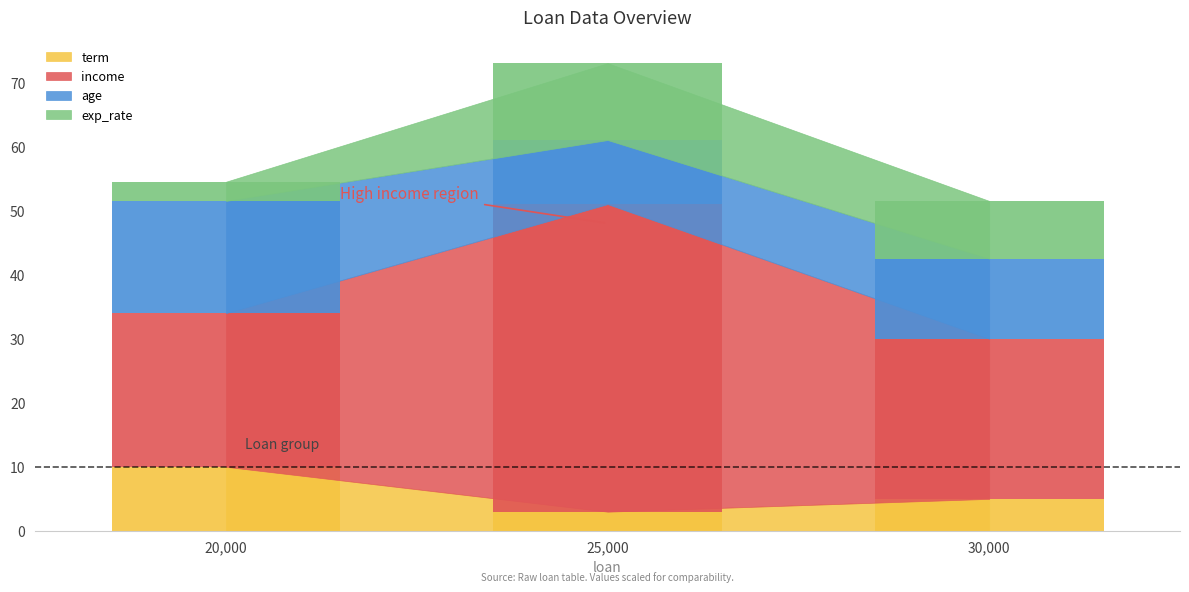

At which category does the chart reach its peak across all series?

25000